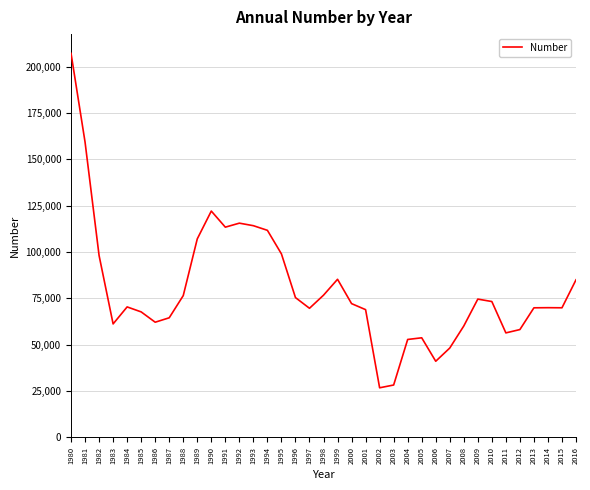

What is the sum of the values at 2000 and 1981?

231417